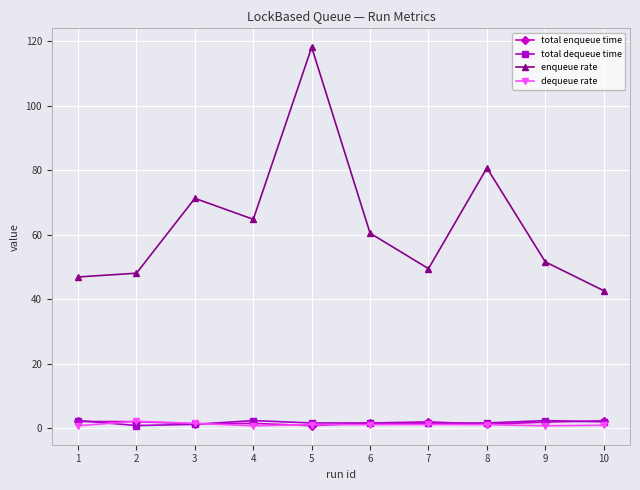

Which series changed the most between 3 and 9?

enqueue rate